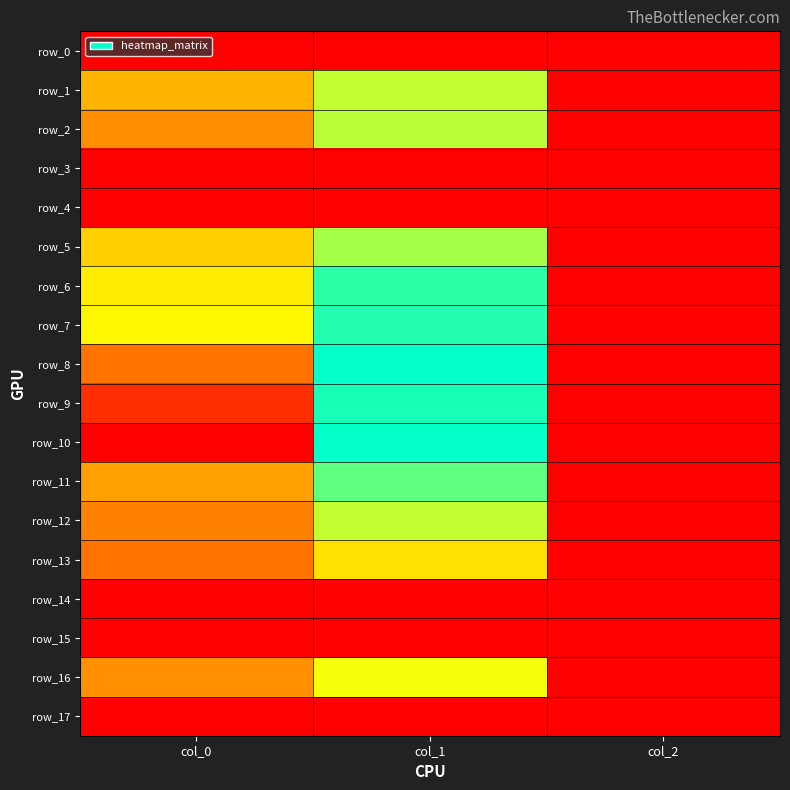

Count the number of data series in this chart.

18